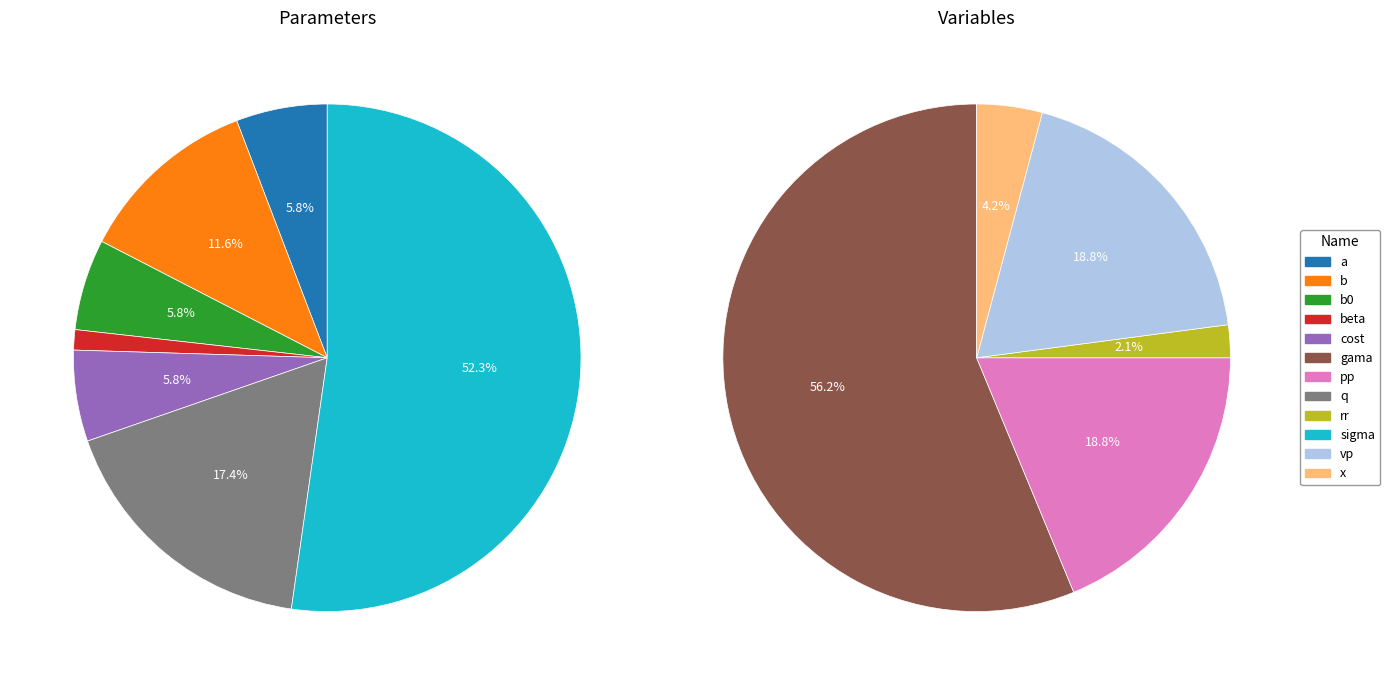

Which slice is the smallest?

rr